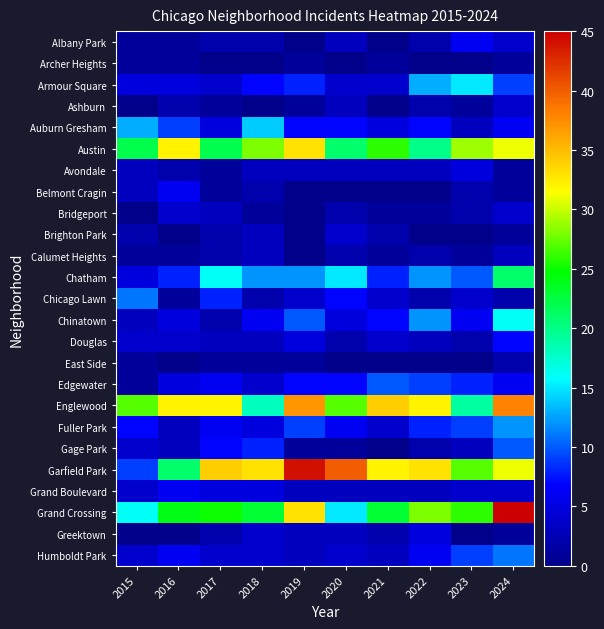

How many distinct data groups are displayed?

25